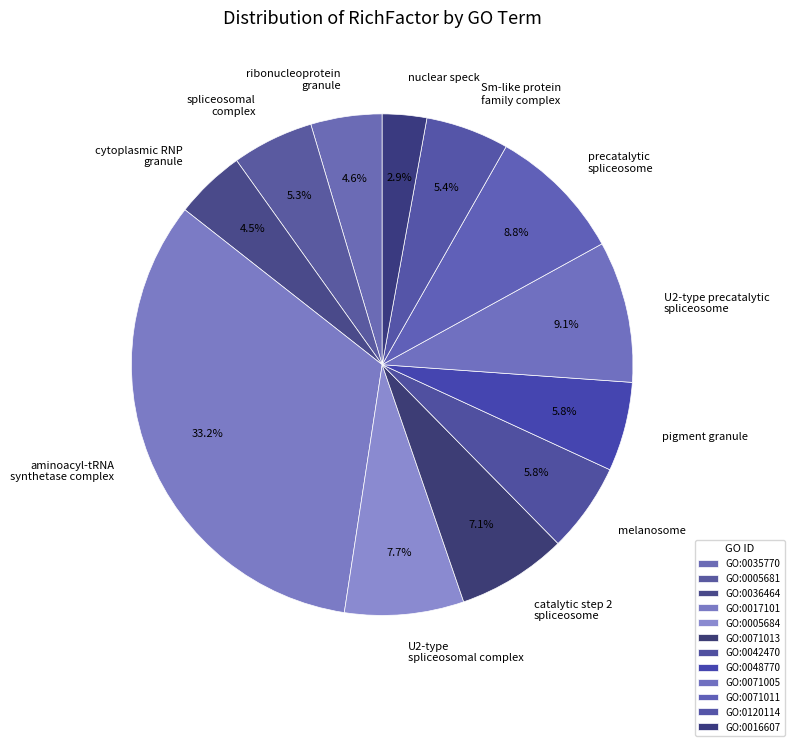

Combined, what portion of the pie is U2-type precatalytic spliceosome and Sm-like protein family complex?

14.5%